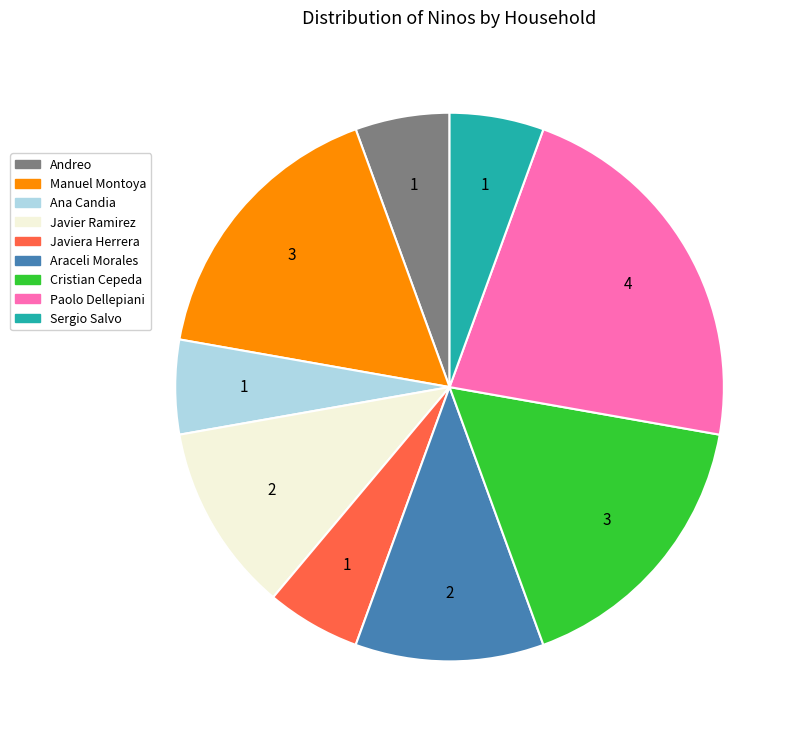

Which has a higher value, Manuel Montoya or Ana Candia?

Manuel Montoya